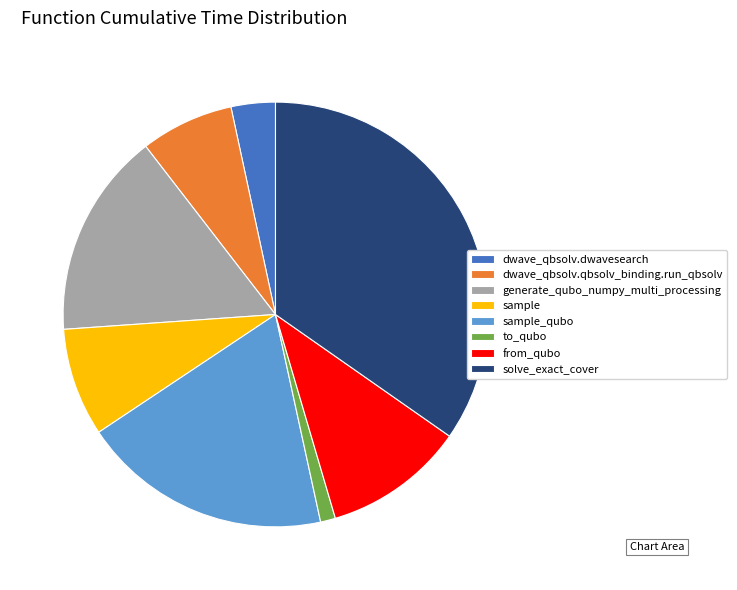

Which has a higher value, solve_exact_cover or dwave_qbsolv.dwavesearch?

solve_exact_cover